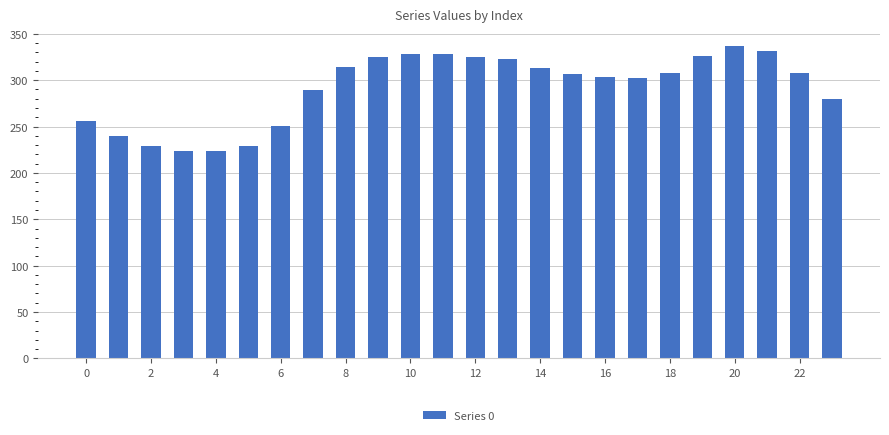

What is the value of the 3rd bar from the left?

228.7